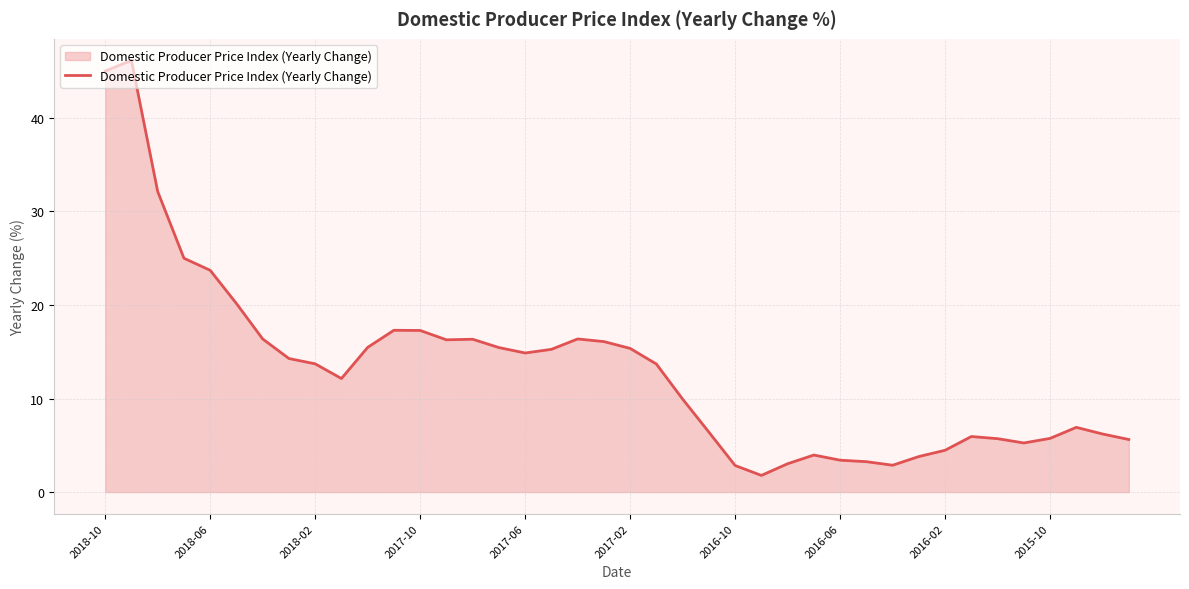

What is the smallest value displayed?

1.8